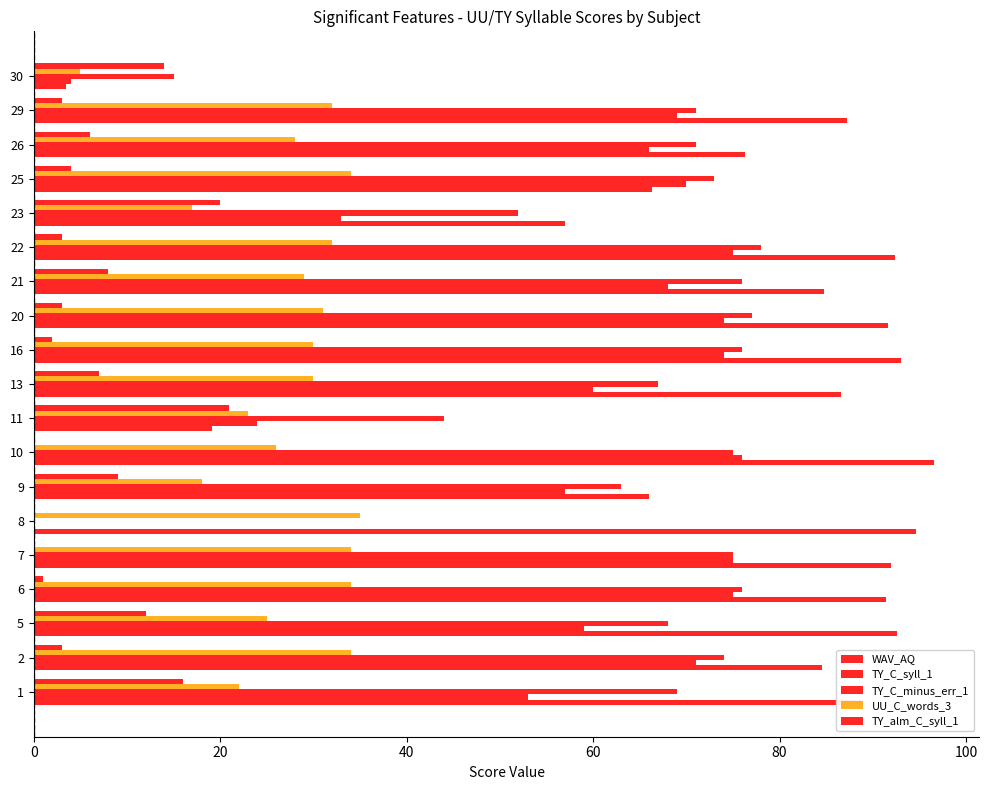

How many series are shown in this chart?

5